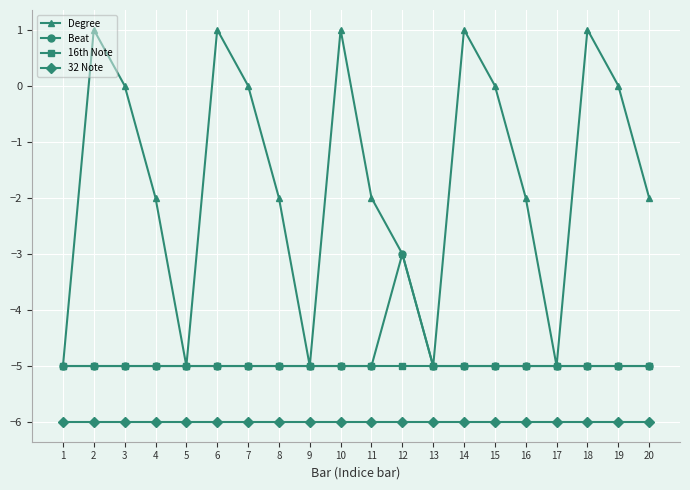

True or false: Degree and 32 Note cross at least once.

False